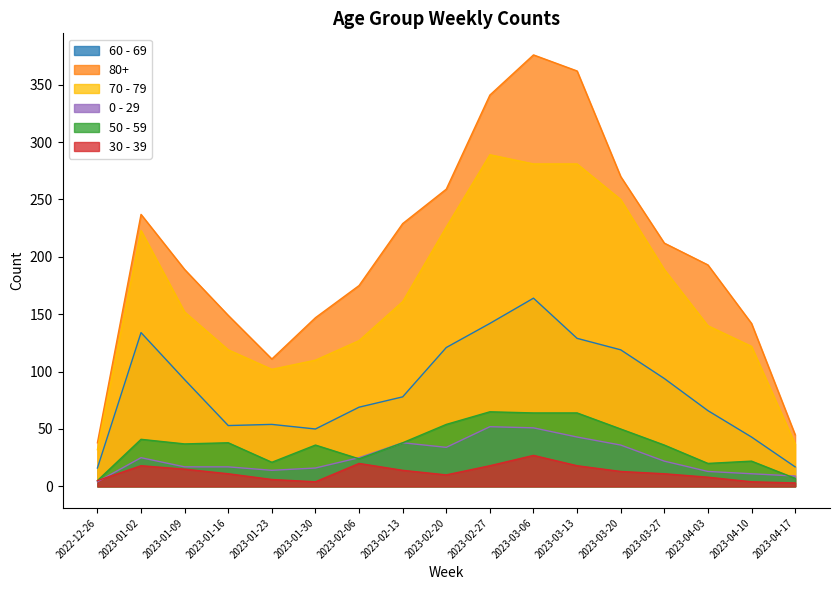

Which category has the highest value in the 80+ series?

2023-03-06